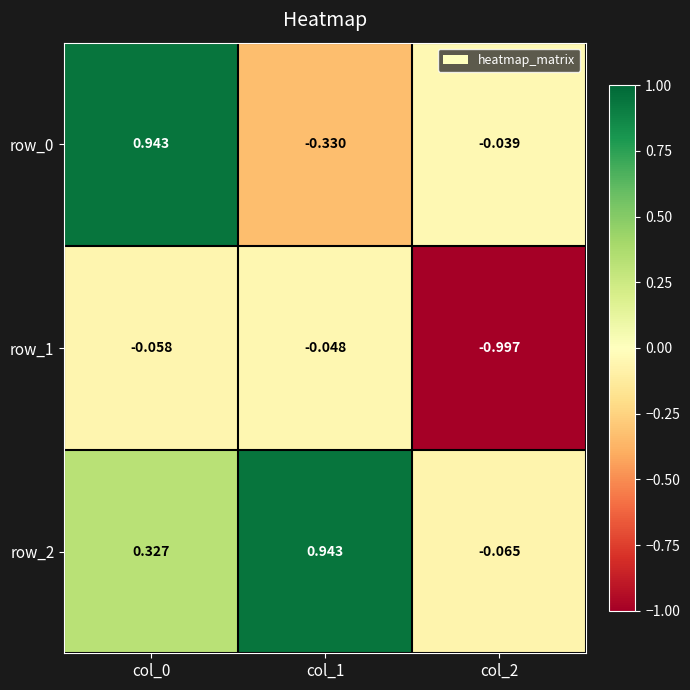

Which category has the lowest value in the row_2 series?

col_2